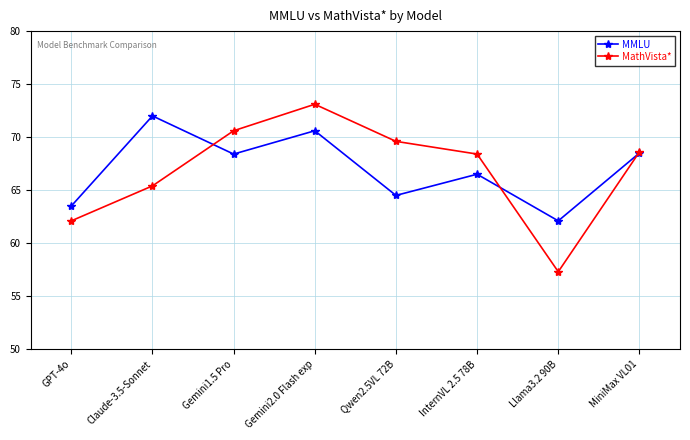

Which series has the widest spread of values?

MathVista*